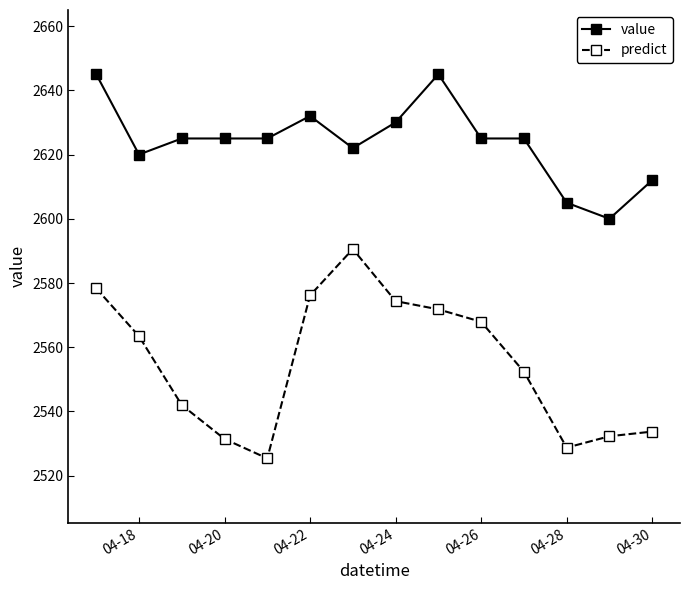

True or false: value and predict cross at least once.

False